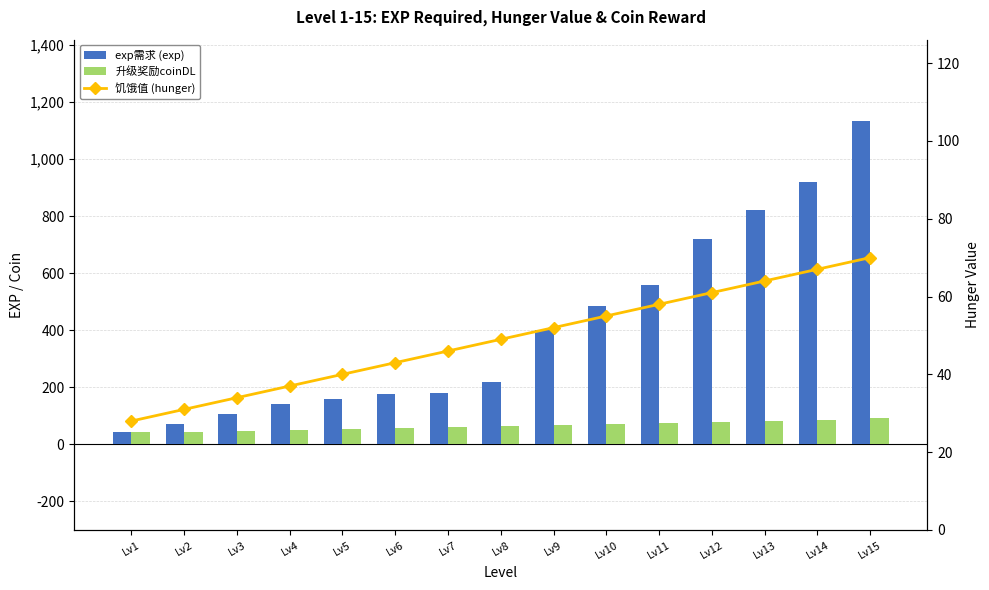

Which series has the largest total across all categories?

exp需求 (exp)